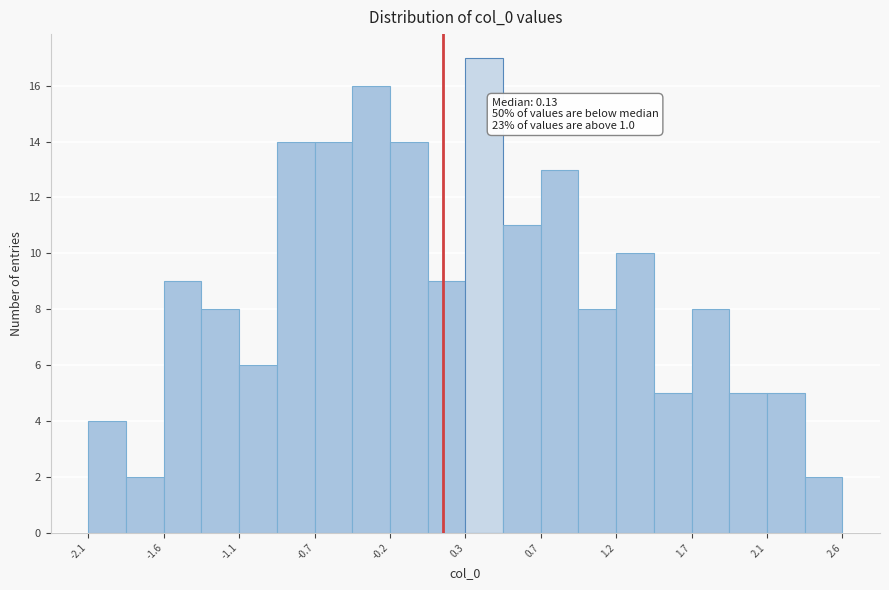

Which range on the x-axis has the tallest bar?

0.25 to 0.50